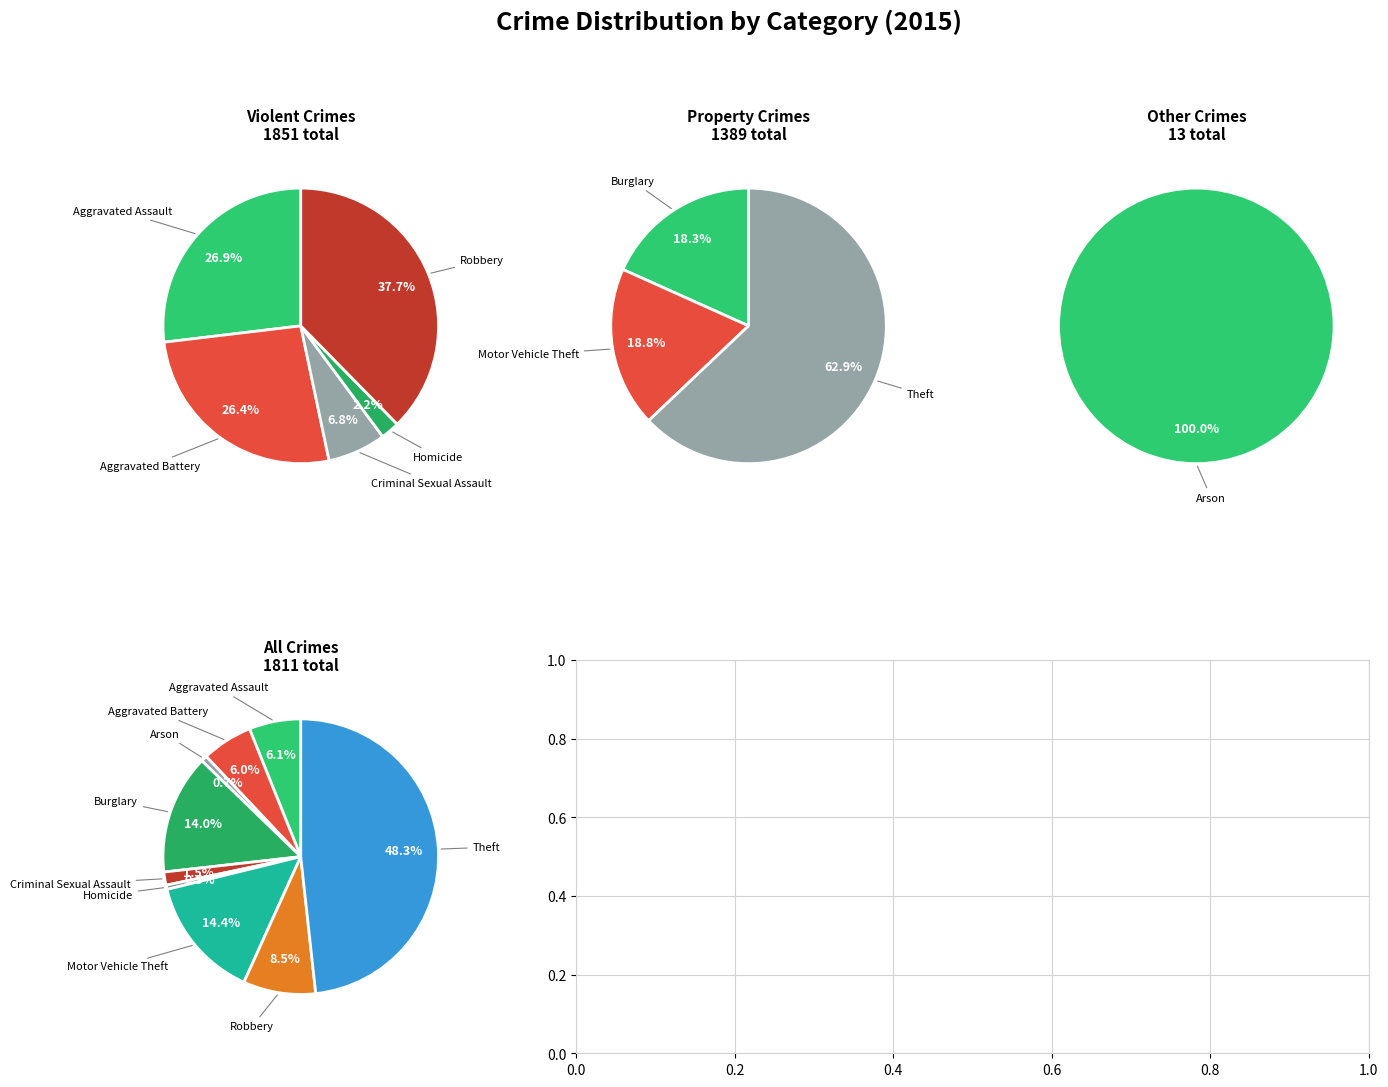

To the nearest percent, what is the combined percentage of Aggravated Assault and Robbery?

15%